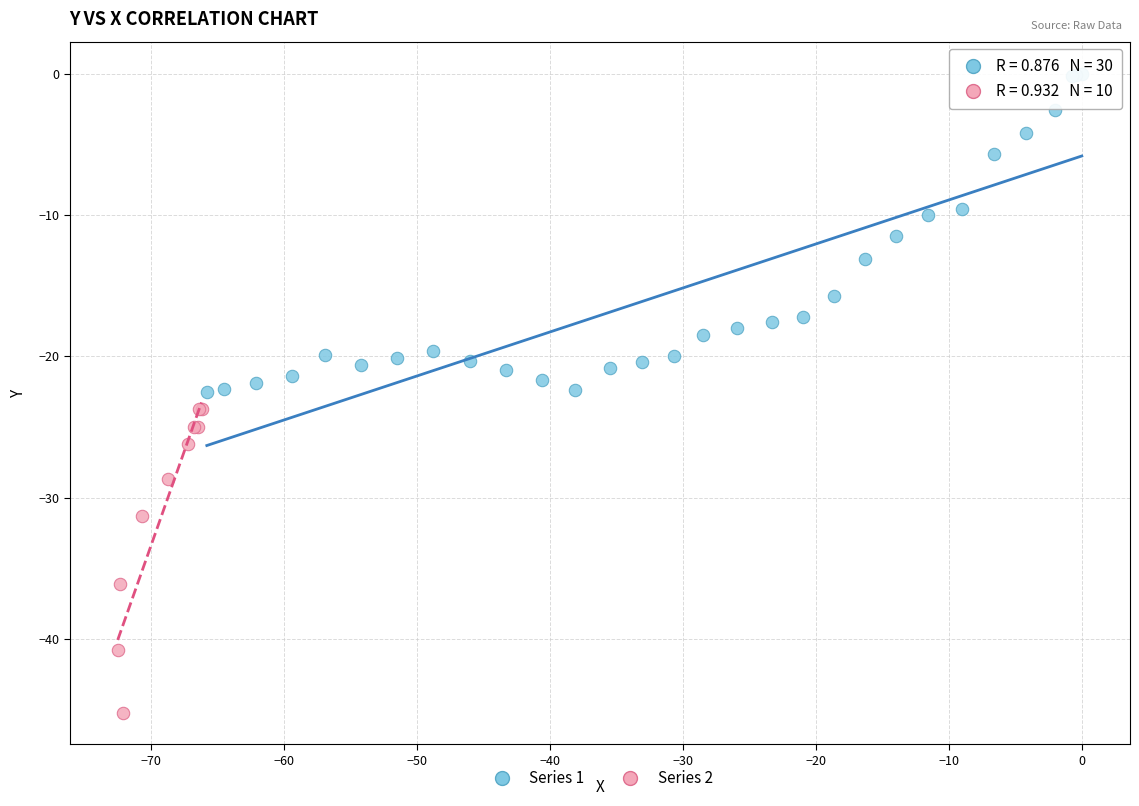

Which series contains the lowest Y value?

Series 2